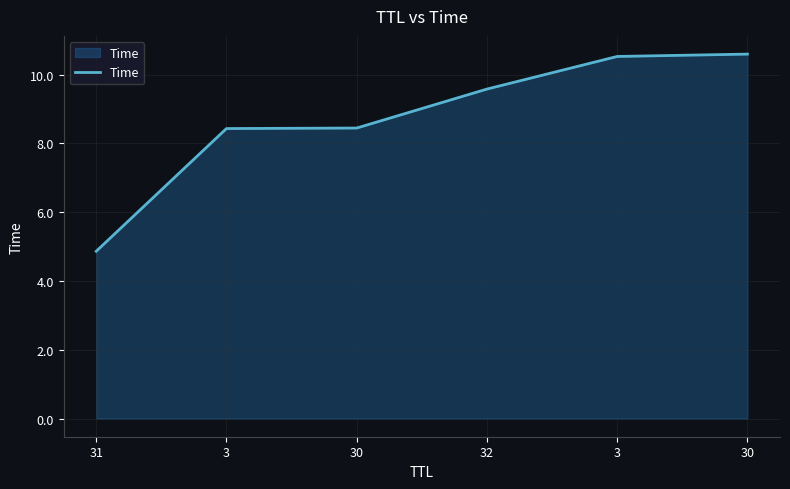

How many lines are shown in the chart?

1